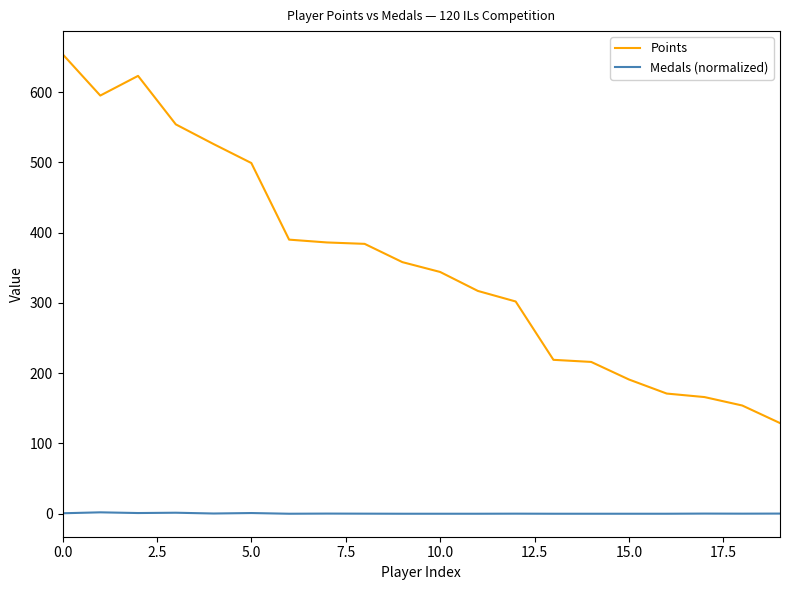

How many lines are shown in the chart?

2